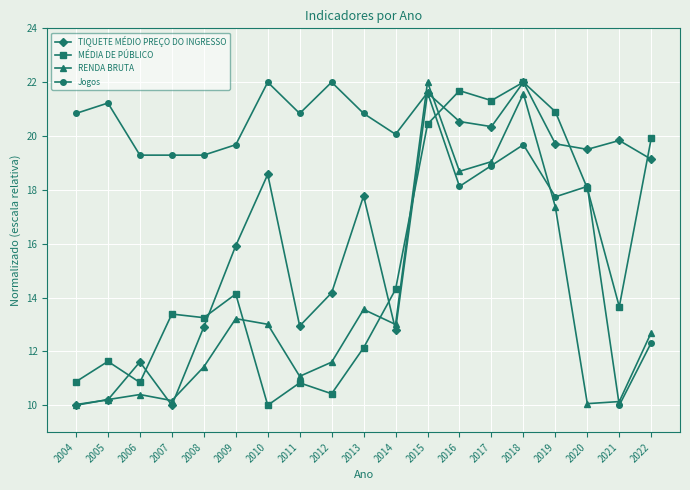

The MÉDIA DE PÚBLICO series shows 11.6 at 2005. True or false?

True